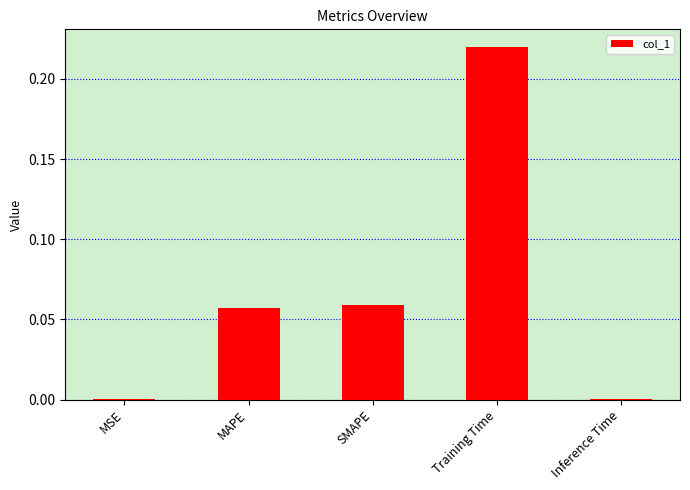

Is it true that the value at SMAPE is 0.0?

False